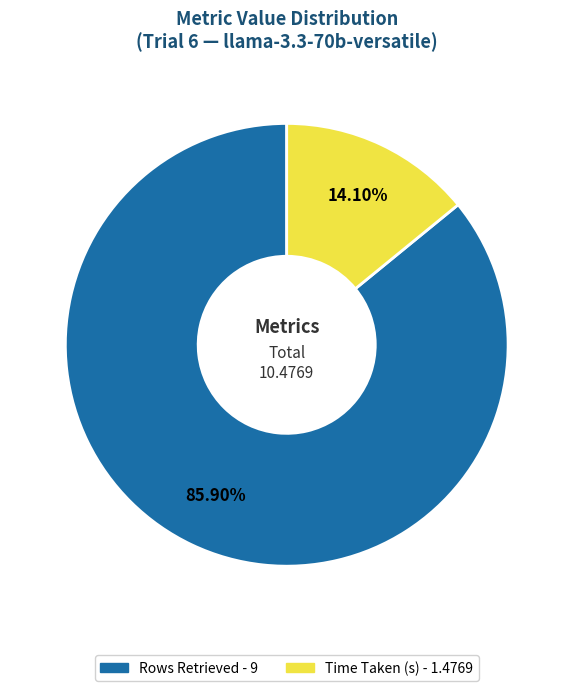

What percentage is the Rows Retrieved slice, to the nearest percent?

86%